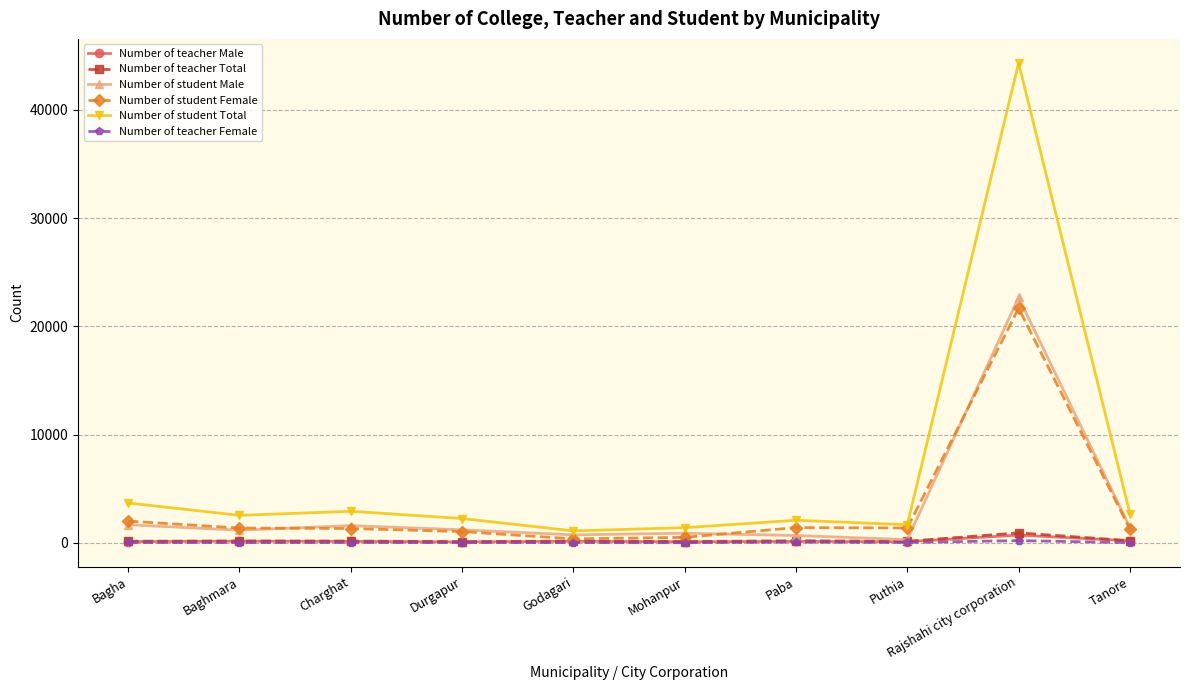

How many categories are shown in the chart?

10